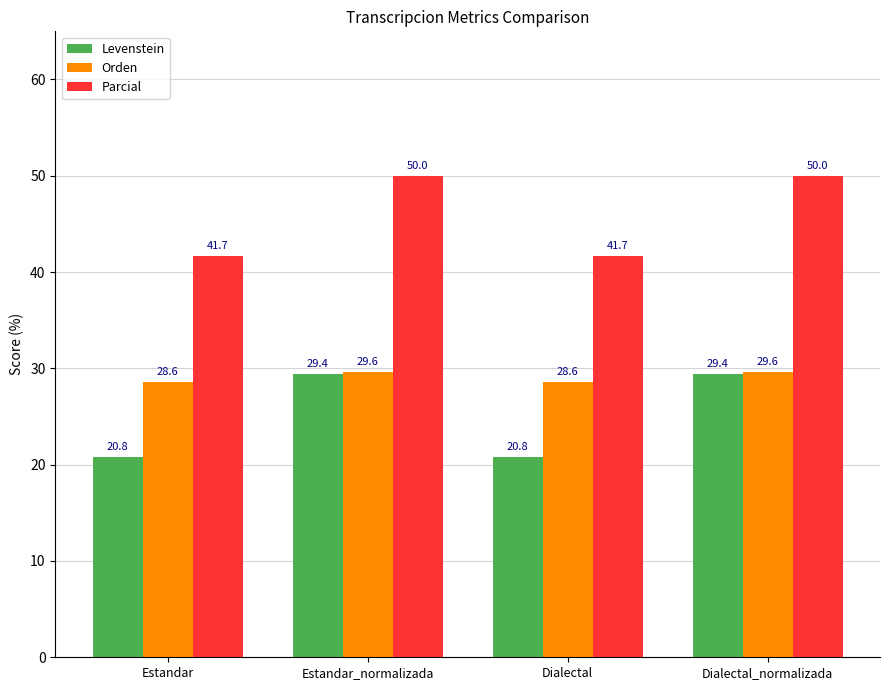

Reading left to right, what are all the values shown in this chart?

Levenstein: Estandar=20.8	Estandar_normalizada=29.4	Dialectal=20.8	Dialectal_normalizada=29.4
Orden: Estandar=28.6	Estandar_normalizada=29.6	Dialectal=28.6	Dialectal_normalizada=29.6
Parcial: Estandar=41.7	Estandar_normalizada=50.0	Dialectal=41.7	Dialectal_normalizada=50.0